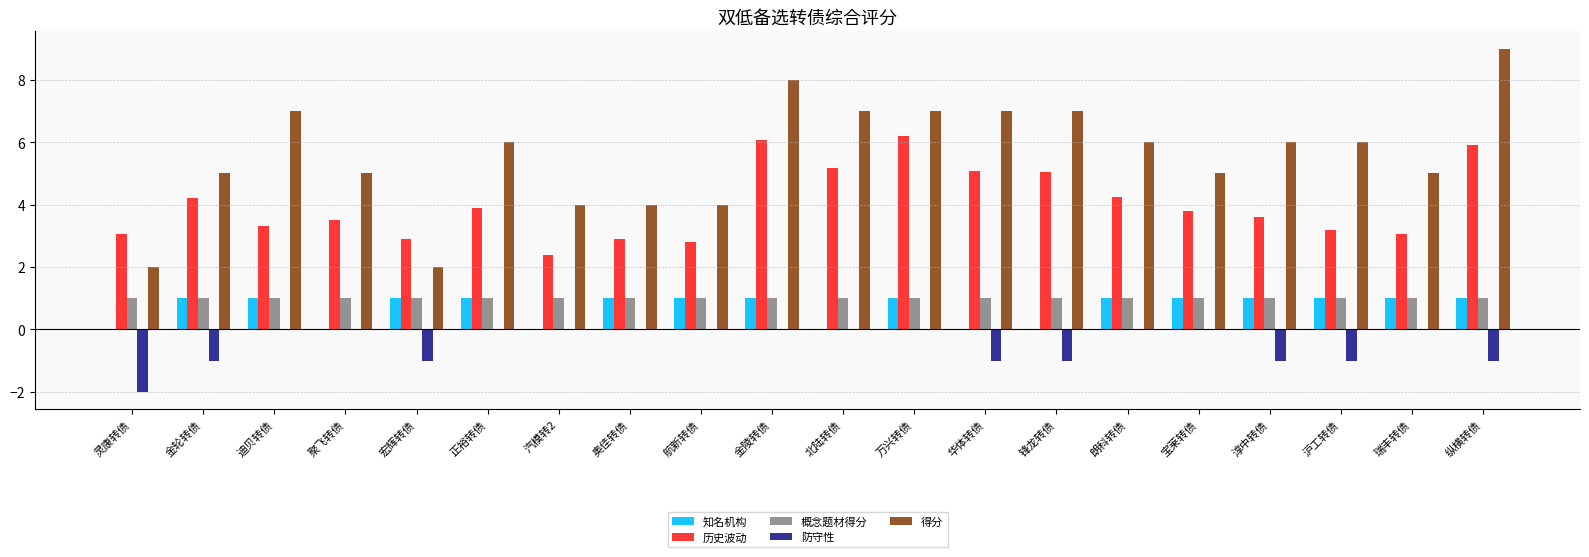

Which series has the largest total across all categories?

得分